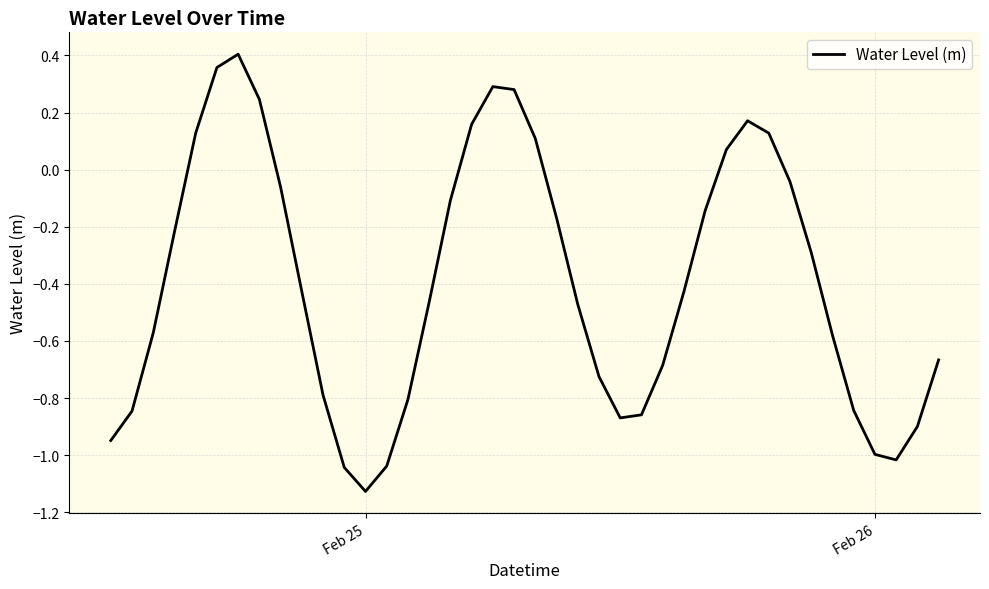

What is the difference between the maximum and minimum values?

1.5